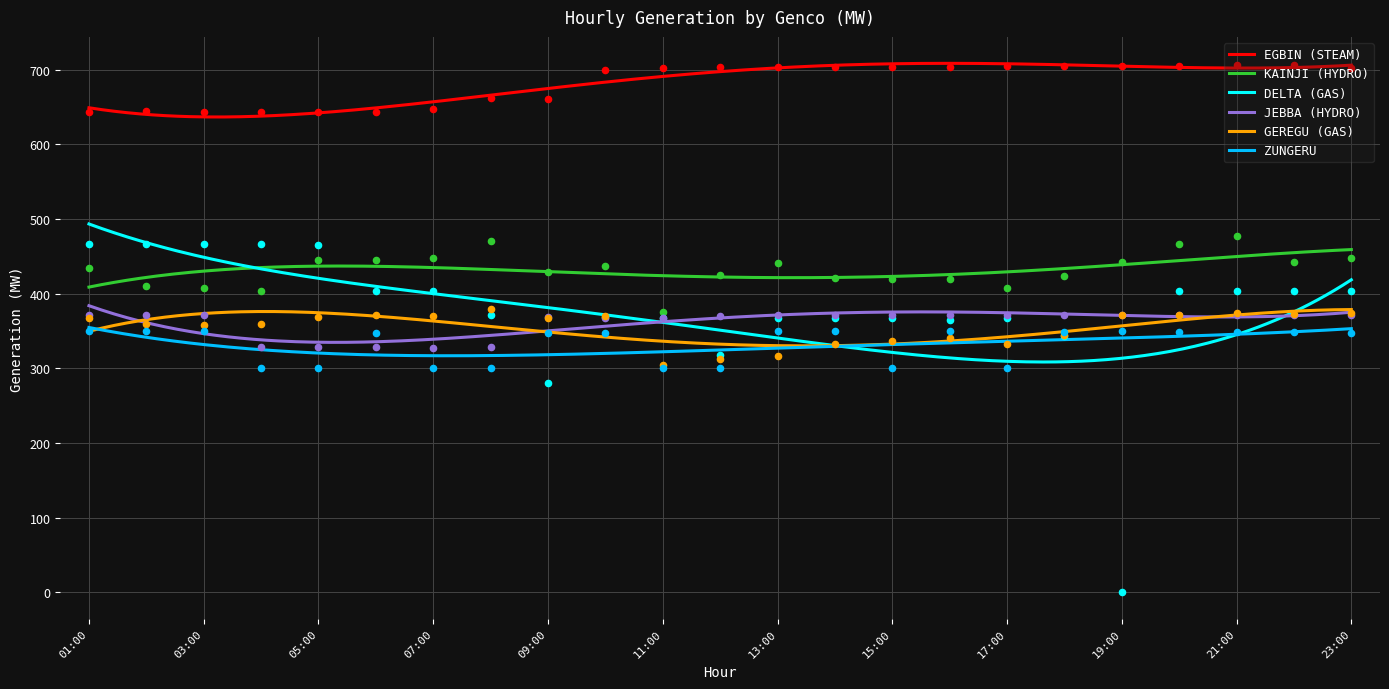

What is the total value across all series at 06:00?

2539